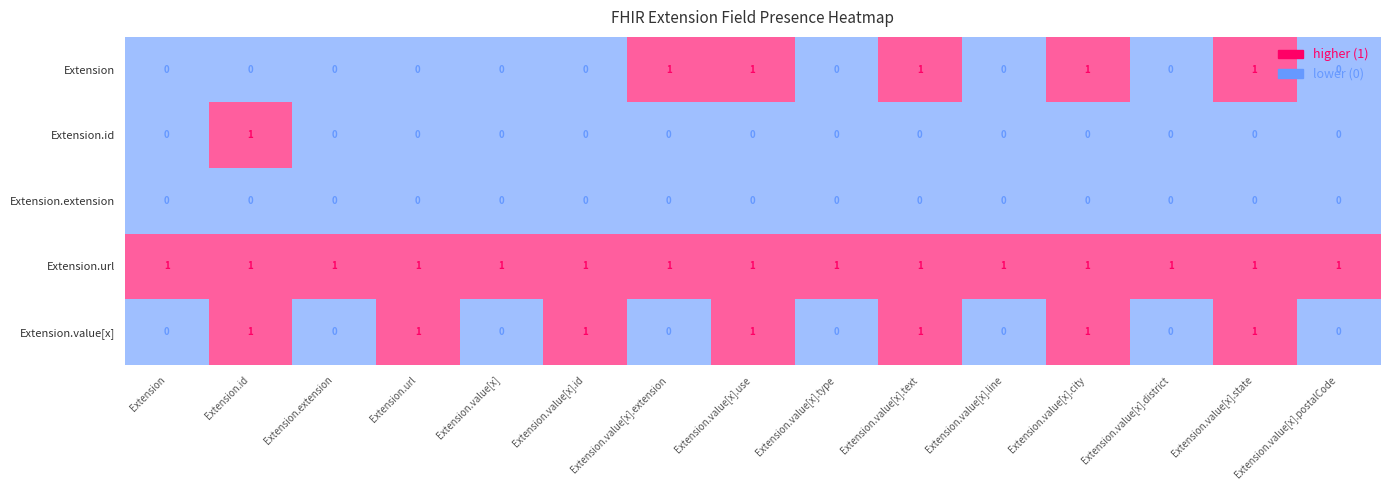

Which series changed the most between Extension.url and Extension.value[x].postalCode?

Extension.value[x]